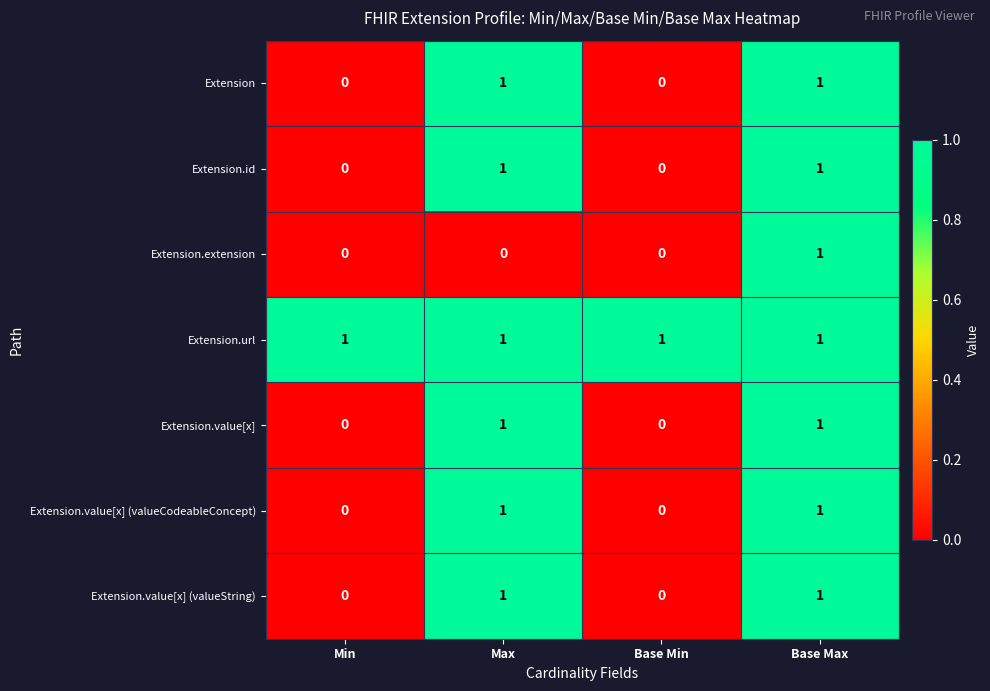

Which series changed the most between Max and Base Max?

Extension.extension